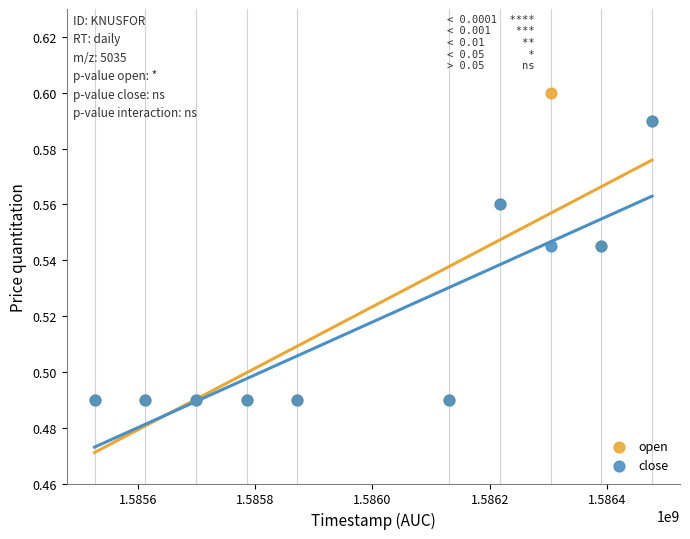

What are all the series names shown in the legend?

open, close